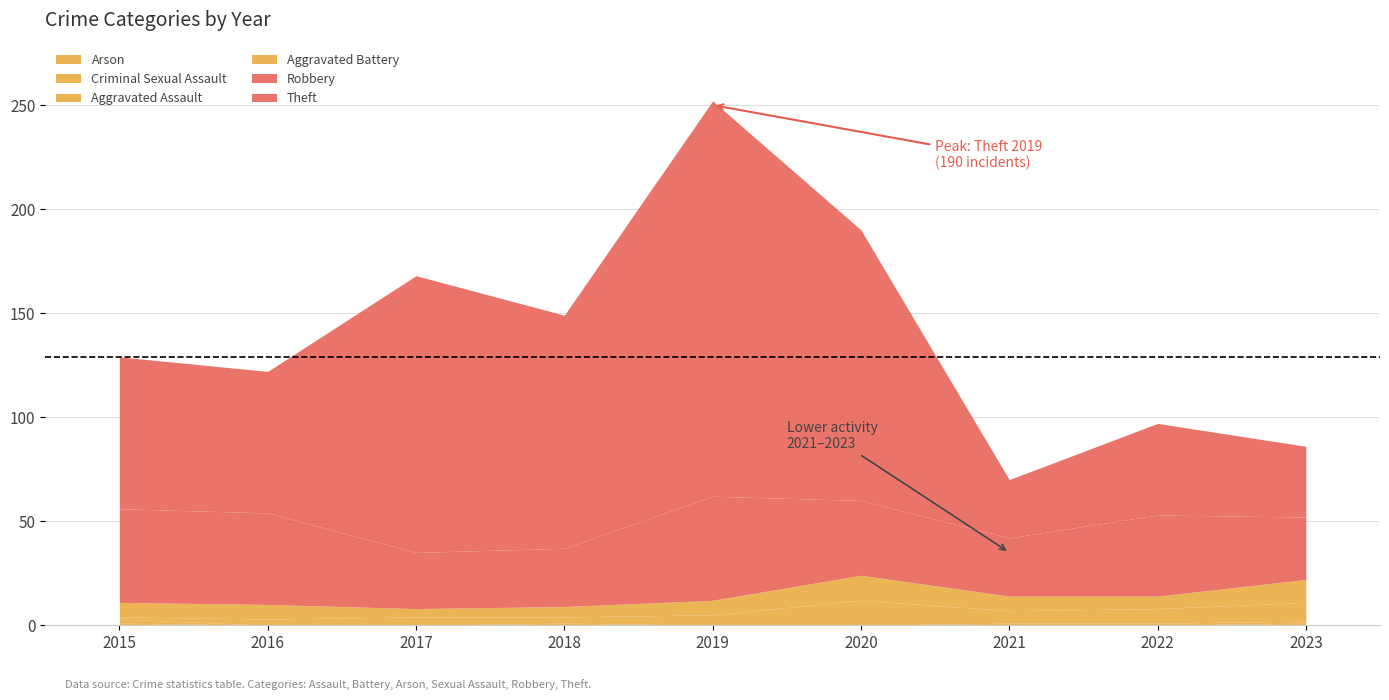

What is the spread (max minus min) of values at 2017?

133